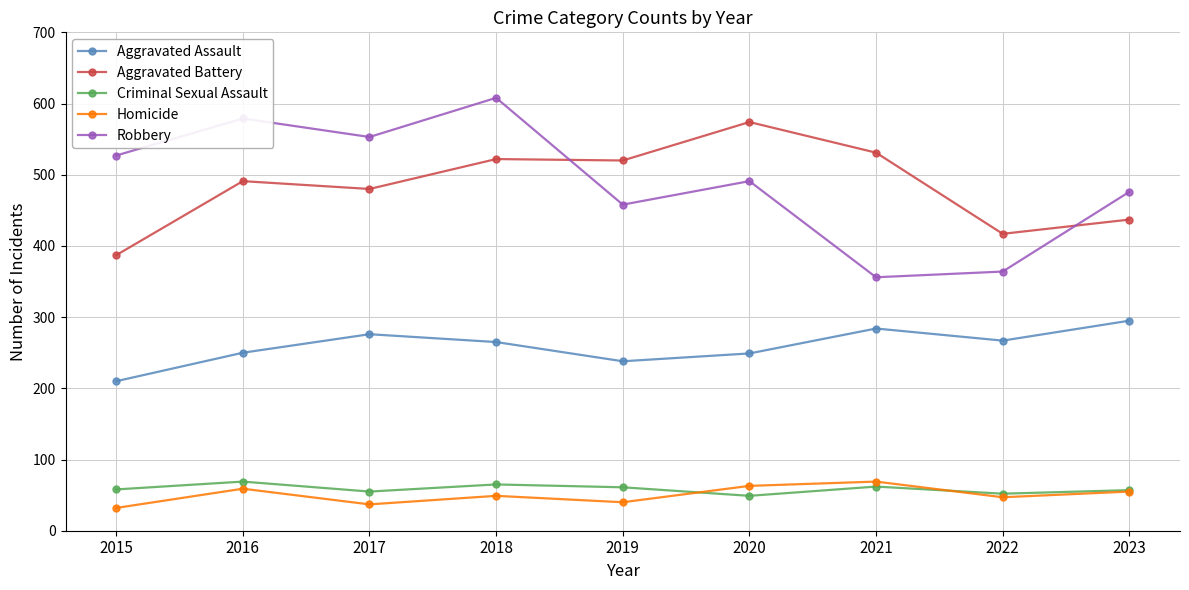

What is the spread (max minus min) of values at 2020?

525